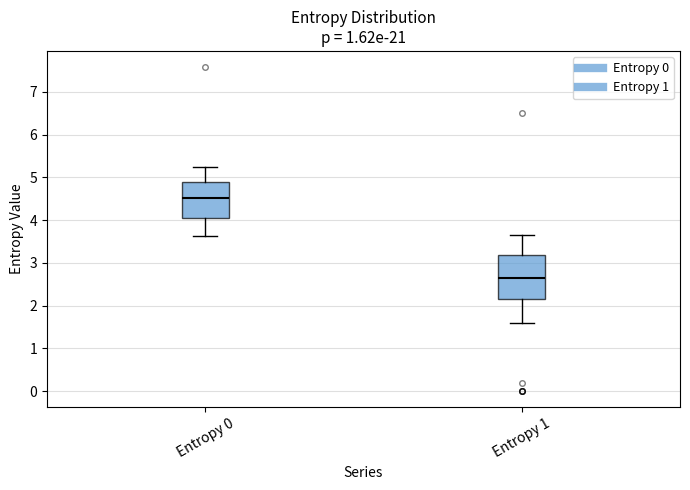

Which box is the tallest, from its lower edge to its upper edge?

Entropy 1